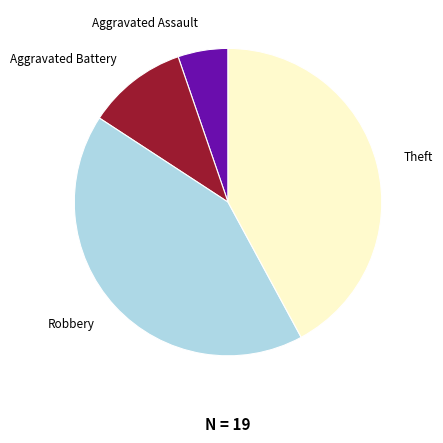

Do Theft and Aggravated Assault together represent more than half of the pie?

No